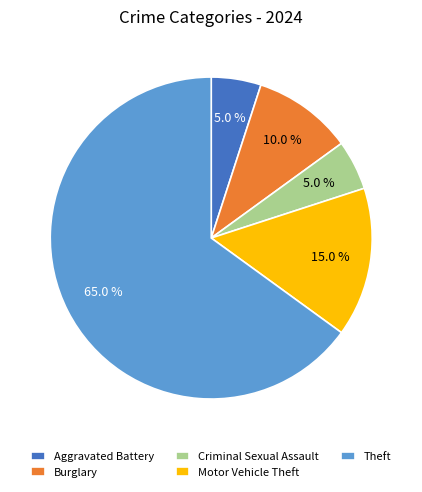

To the nearest percent, what is the combined percentage of Motor Vehicle Theft and Criminal Sexual Assault?

20%